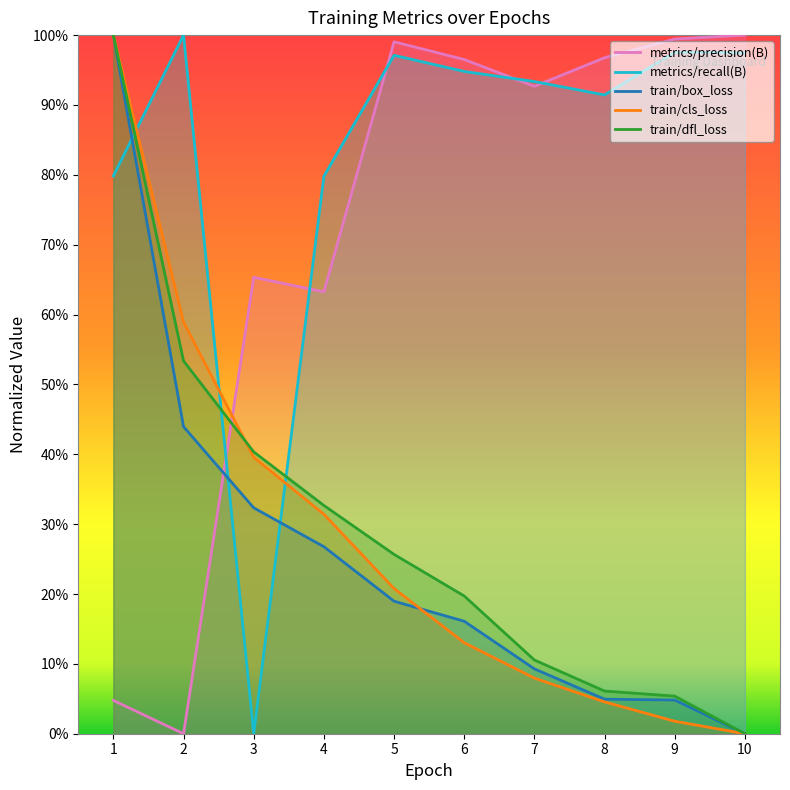

Where is the first local minimum for metrics/precision(B)?

2